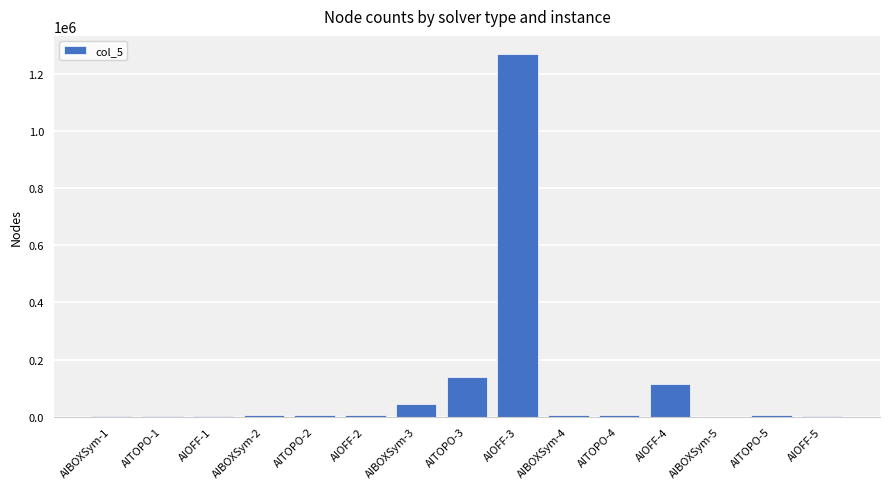

How many data points does each series have?

15